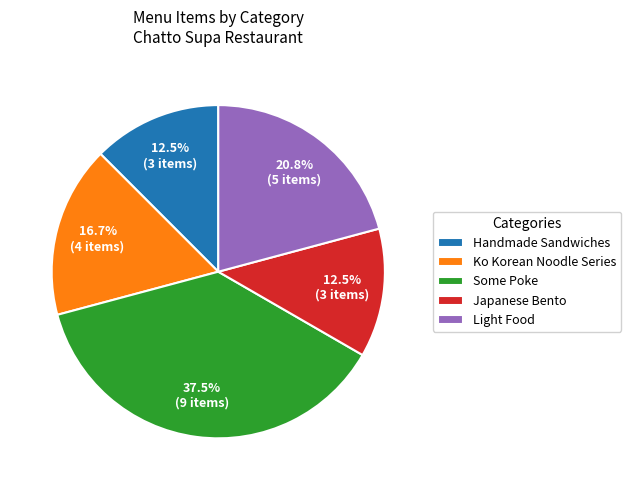

Which slice is the largest?

Some Poke